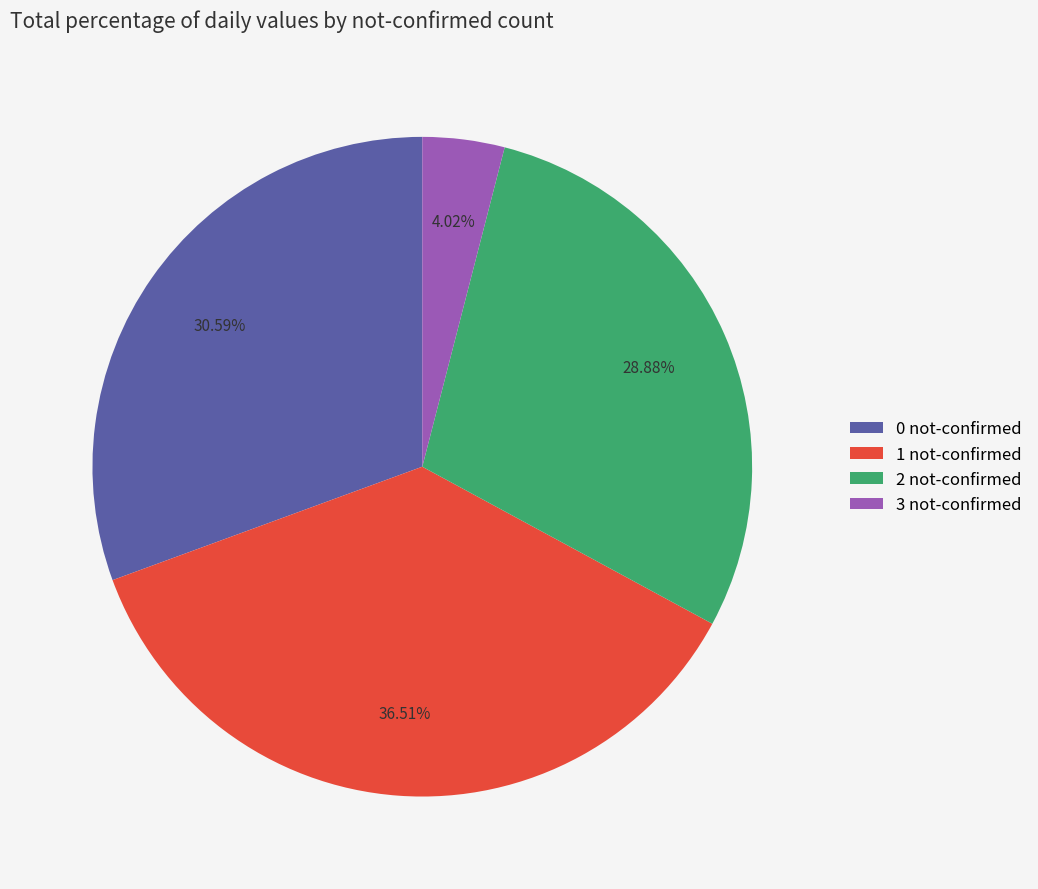

Is there a majority slice in this chart?

No